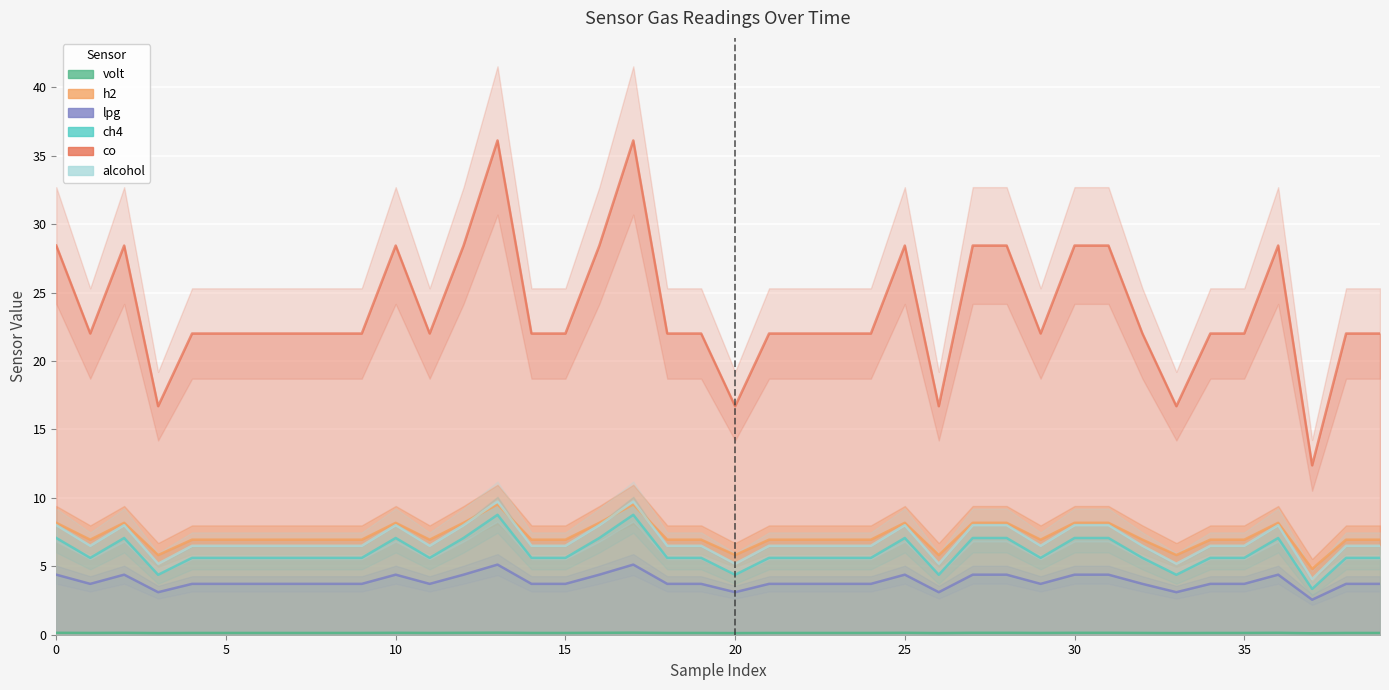

True or false: volt has more than 1 points higher than both neighbors.

True